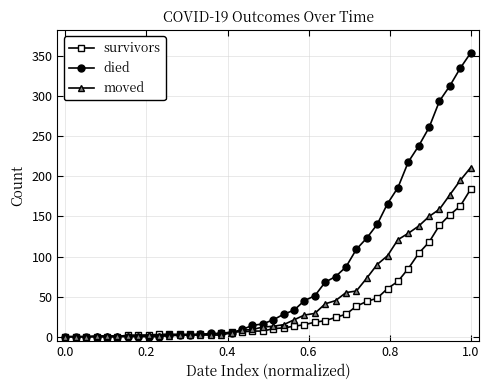

Which series has the largest total across all categories?

died